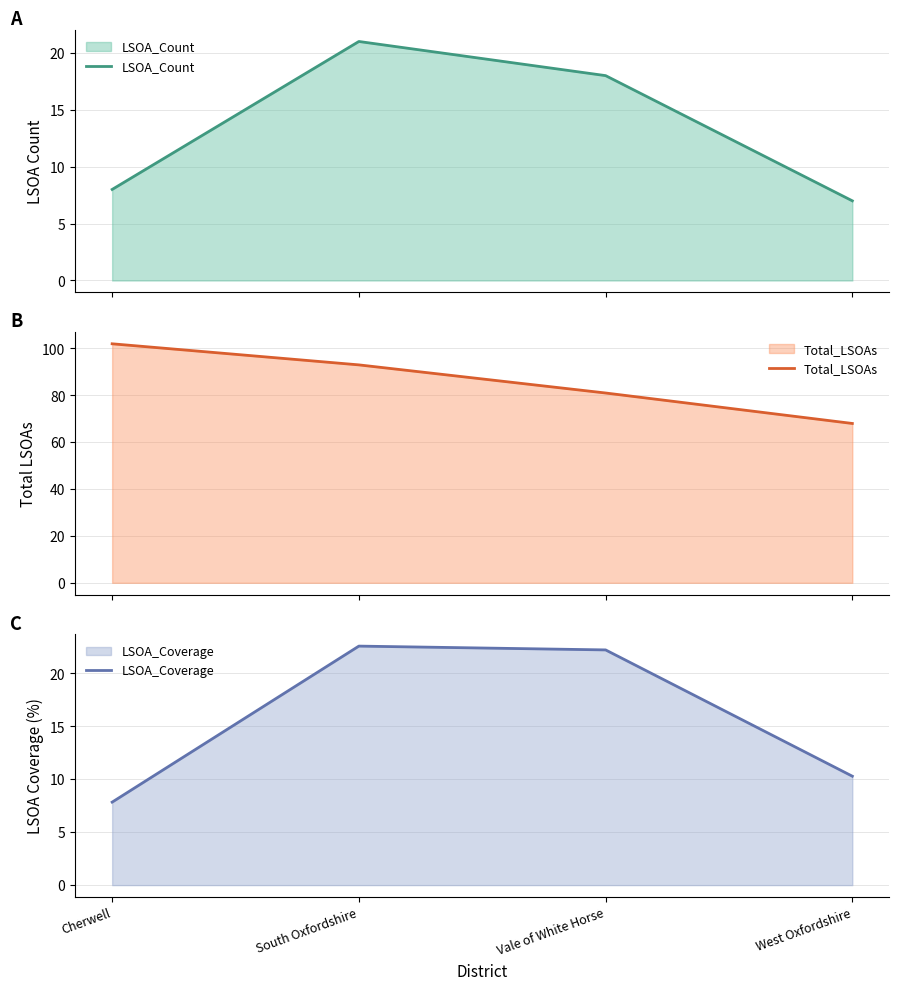

What is the total value across all series at West Oxfordshire?

85.3